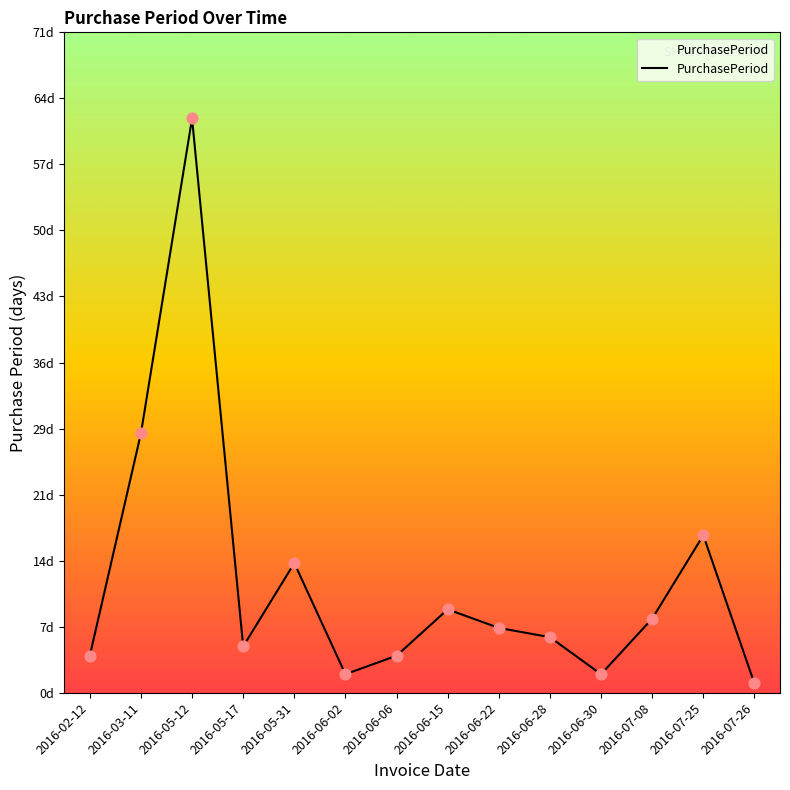

Approximately how many times larger is the value at 2016-07-08 compared to 2016-06-02?

4.0